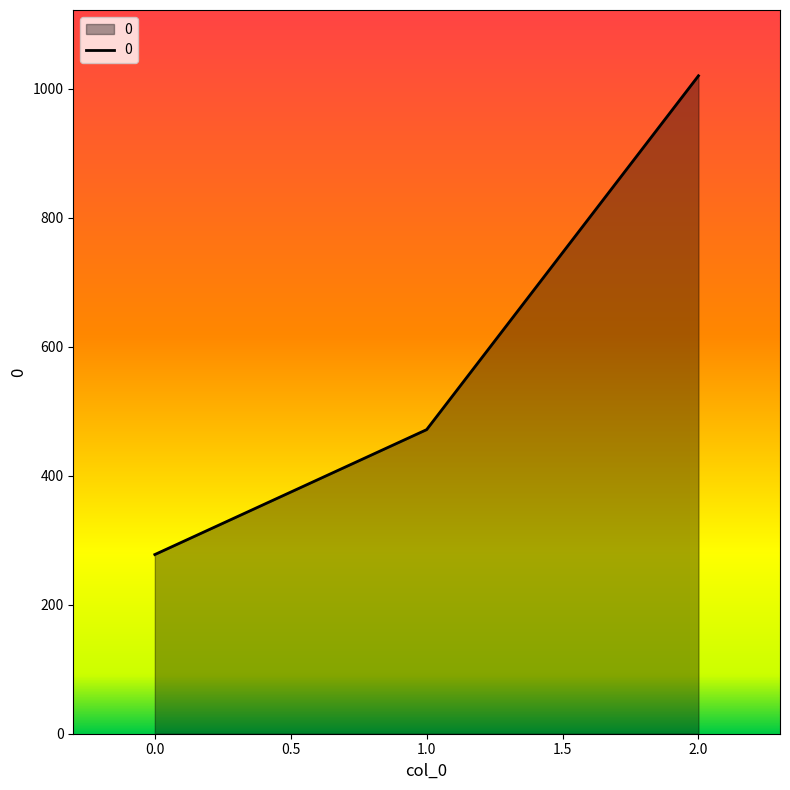

What is the difference between the maximum and minimum values?

742.2